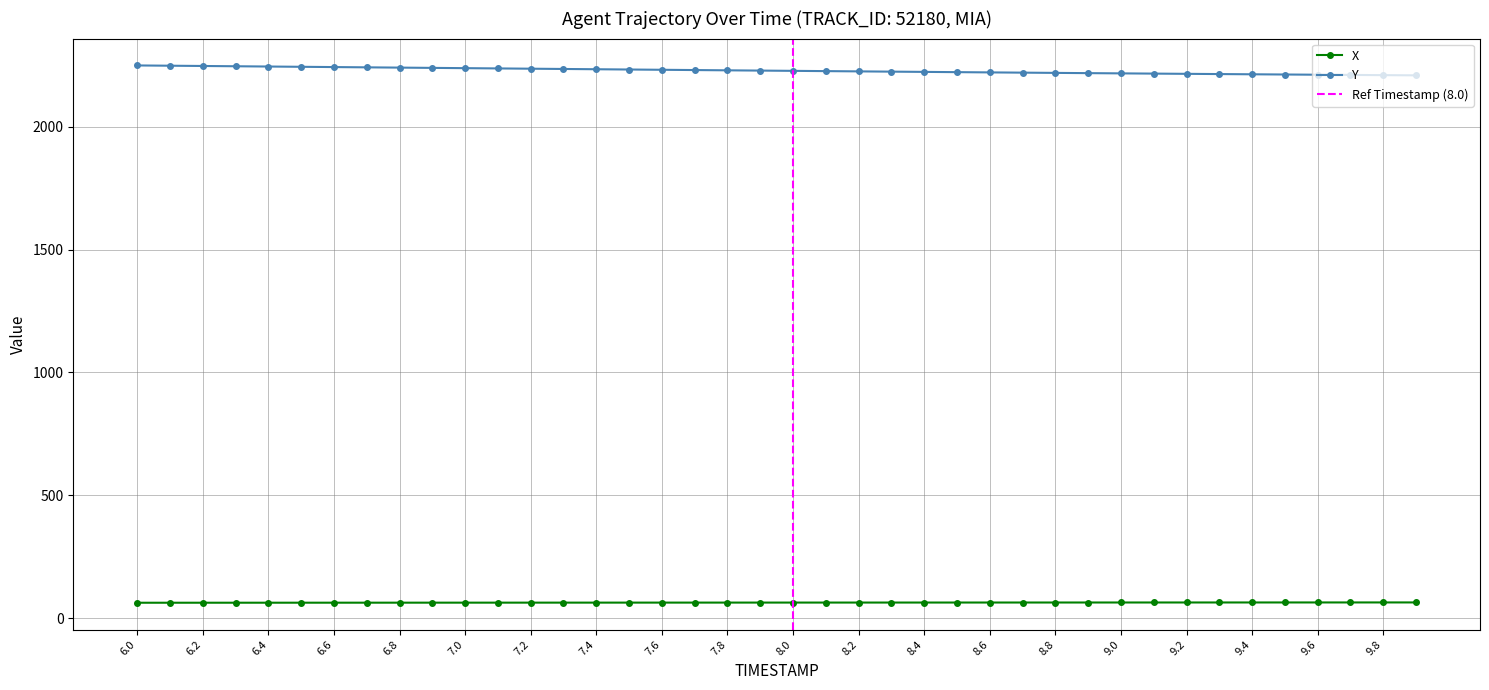

Reading left to right, extract all data points from this chart.

X: 6.0=63.8	6.1=63.8	6.2=63.9	6.3=63.9	6.4=63.9	6.5=64.0	6.6=64.0	6.7=64.0	6.8=64.1	6.9=64.1	7.0=64.1	7.1=64.2	7.2=64.2	7.3=64.2	7.4=64.3	7.5=64.3	7.6=64.3	7.7=64.4	7.8=64.4	7.9=64.4	8.0=64.5	8.1=64.5	8.2=64.5	8.3=64.6	8.4=64.6	8.5=64.6	8.6=64.7	8.7=64.7	8.8=64.7	8.9=64.8	9.0=64.8	9.1=64.8	9.2=64.8	9.3=64.9	9.4=64.9	9.5=64.9	9.6=65.0	9.7=65.0	9.8=65.0	9.9=65.0
Y: 6.0=2248.5	6.1=2247.4	6.2=2246.3	6.3=2245.2	6.4=2244.1	6.5=2243.0	6.6=2241.9	6.7=2240.8	6.8=2239.7	6.9=2238.6	7.0=2237.5	7.1=2236.4	7.2=2235.3	7.3=2234.2	7.4=2233.1	7.5=2231.9	7.6=2230.8	7.7=2229.7	7.8=2228.7	7.9=2227.6	8.0=2226.5	8.1=2225.4	8.2=2224.4	8.3=2223.3	8.4=2222.3	8.5=2221.2	8.6=2220.2	8.7=2219.2	8.8=2218.2	8.9=2217.2	9.0=2216.3	9.1=2215.3	9.2=2214.4	9.3=2213.4	9.4=2212.5	9.5=2211.7	9.6=2210.8	9.7=2209.9	9.8=2209.1	9.9=2208.3